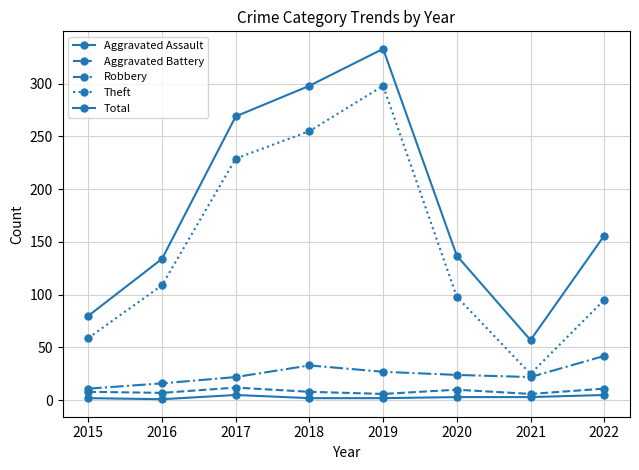

The value of Total at 2015 is 123. True or false?

False